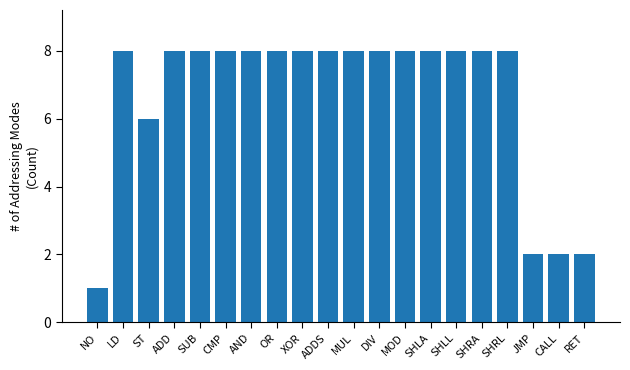

True or false: the data shows 8 at LD.

True